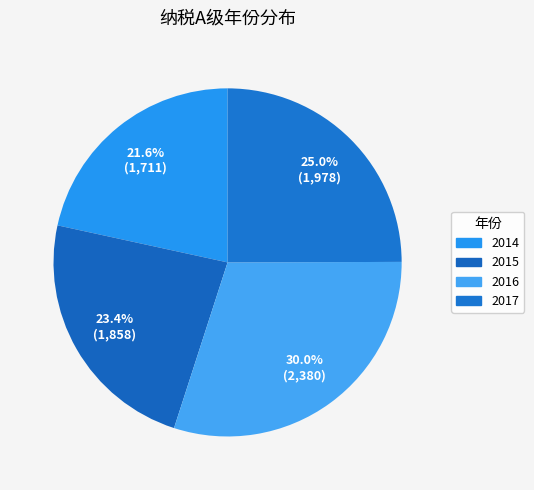

To the nearest percent, what is the average slice percentage?

25%